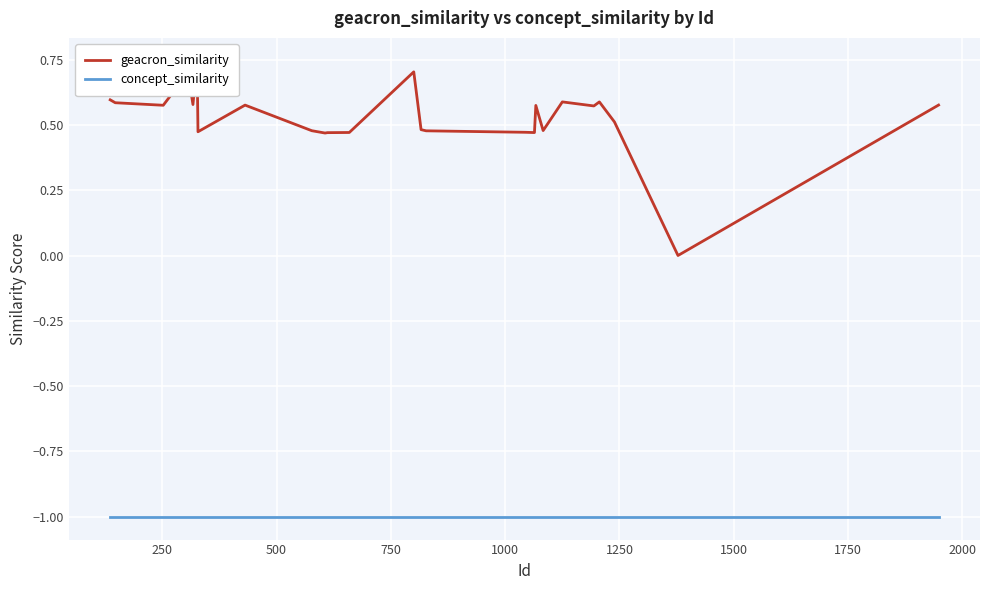

Is the value of geacron_similarity at 0 greater than the value of concept_similarity at 1250?

Yes